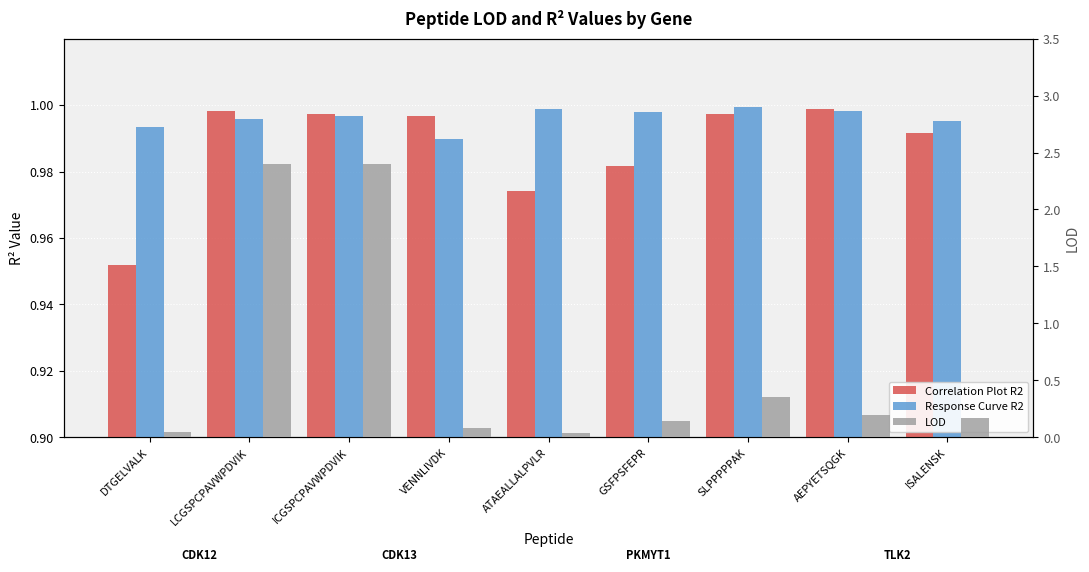

How many bars are there in total?

27